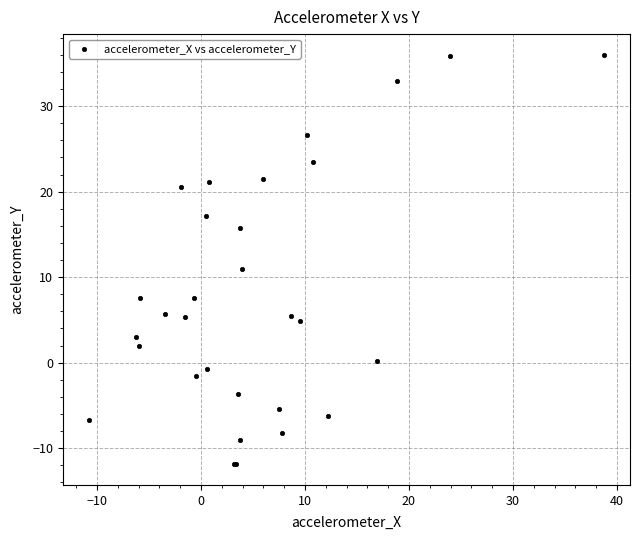

What Y value in the scatter plot is closest to 12?

11.0